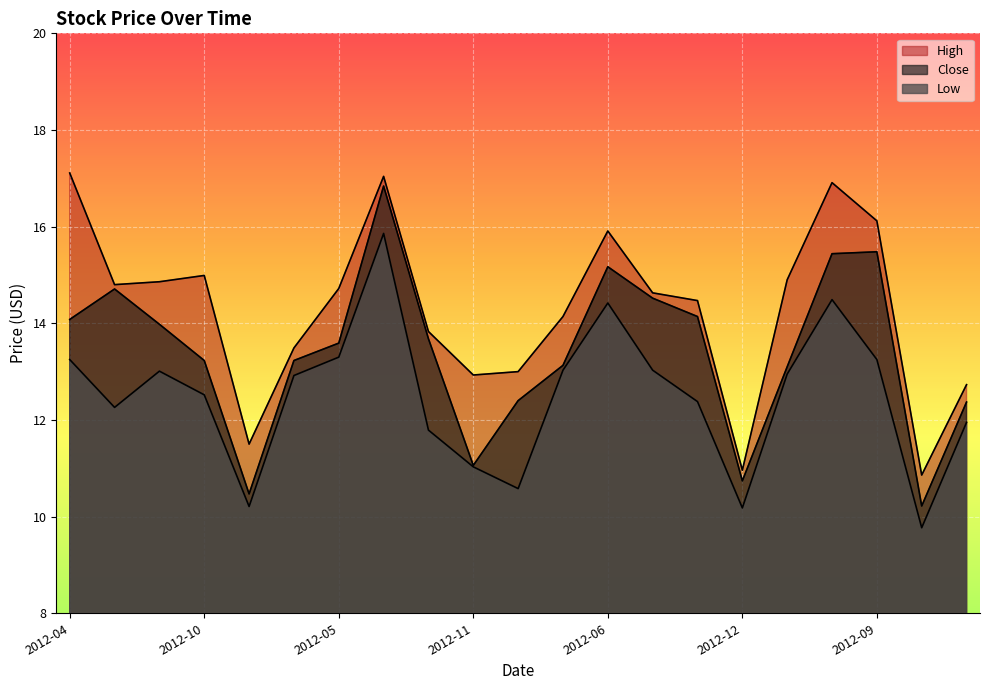

What is the difference between the maximum and minimum values in the High series?

6.3